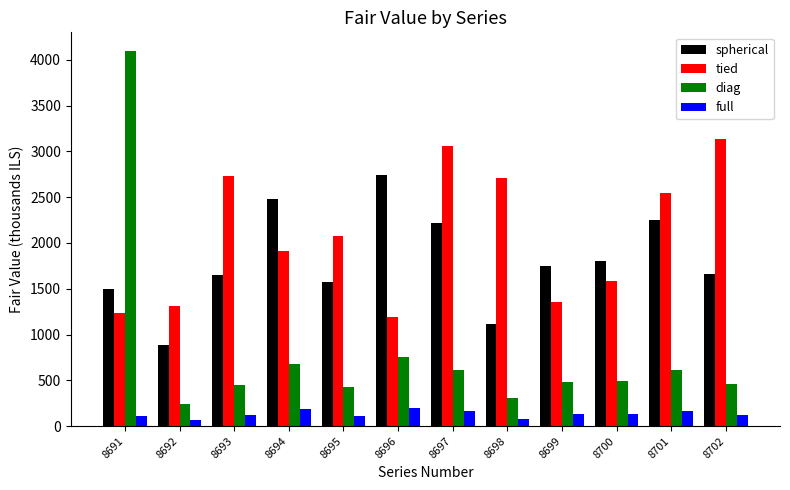

How many data points in spherical are above 1745?

6